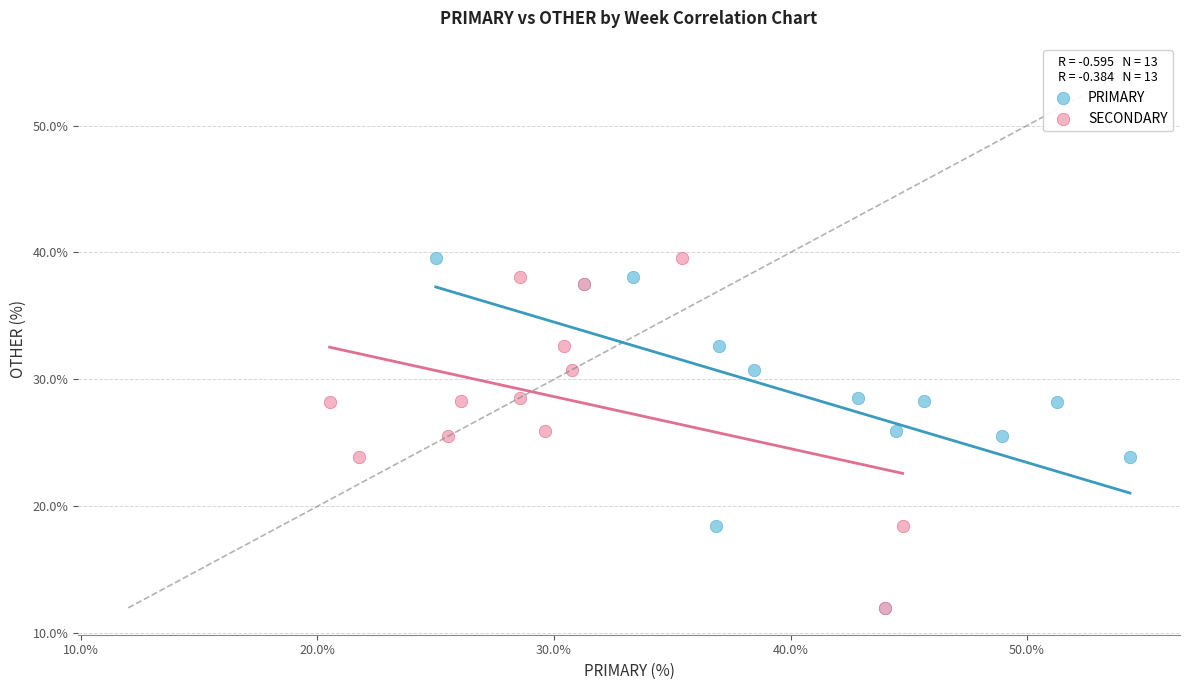

What are all the series names shown in the legend?

PRIMARY, SECONDARY